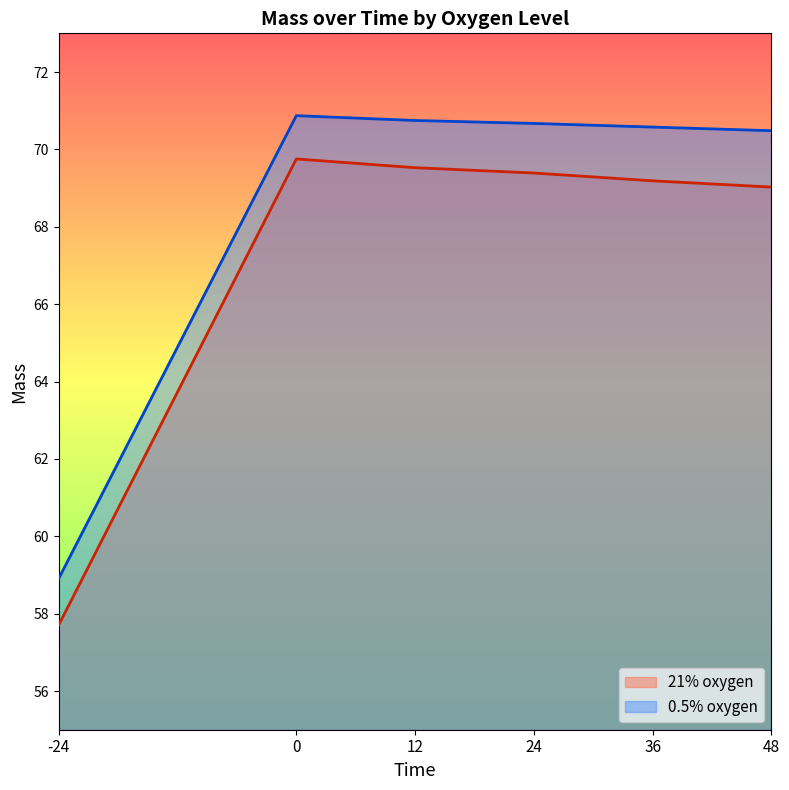

True or false: 0.5% oxygen and 21% oxygen intersect in this chart.

False